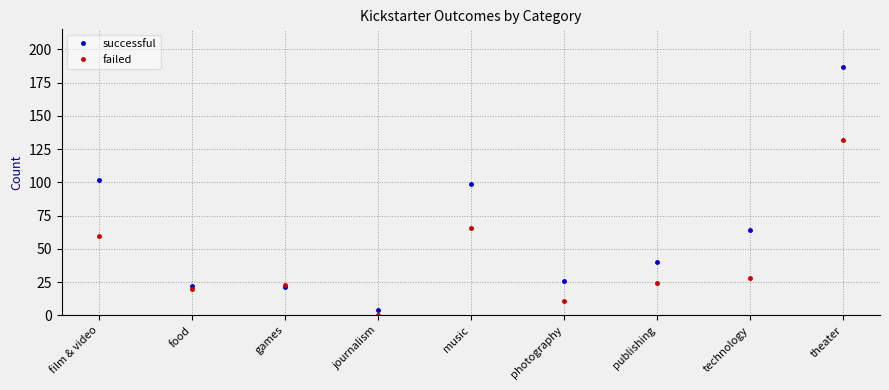

Where do failed and successful first cross each other?

food and games